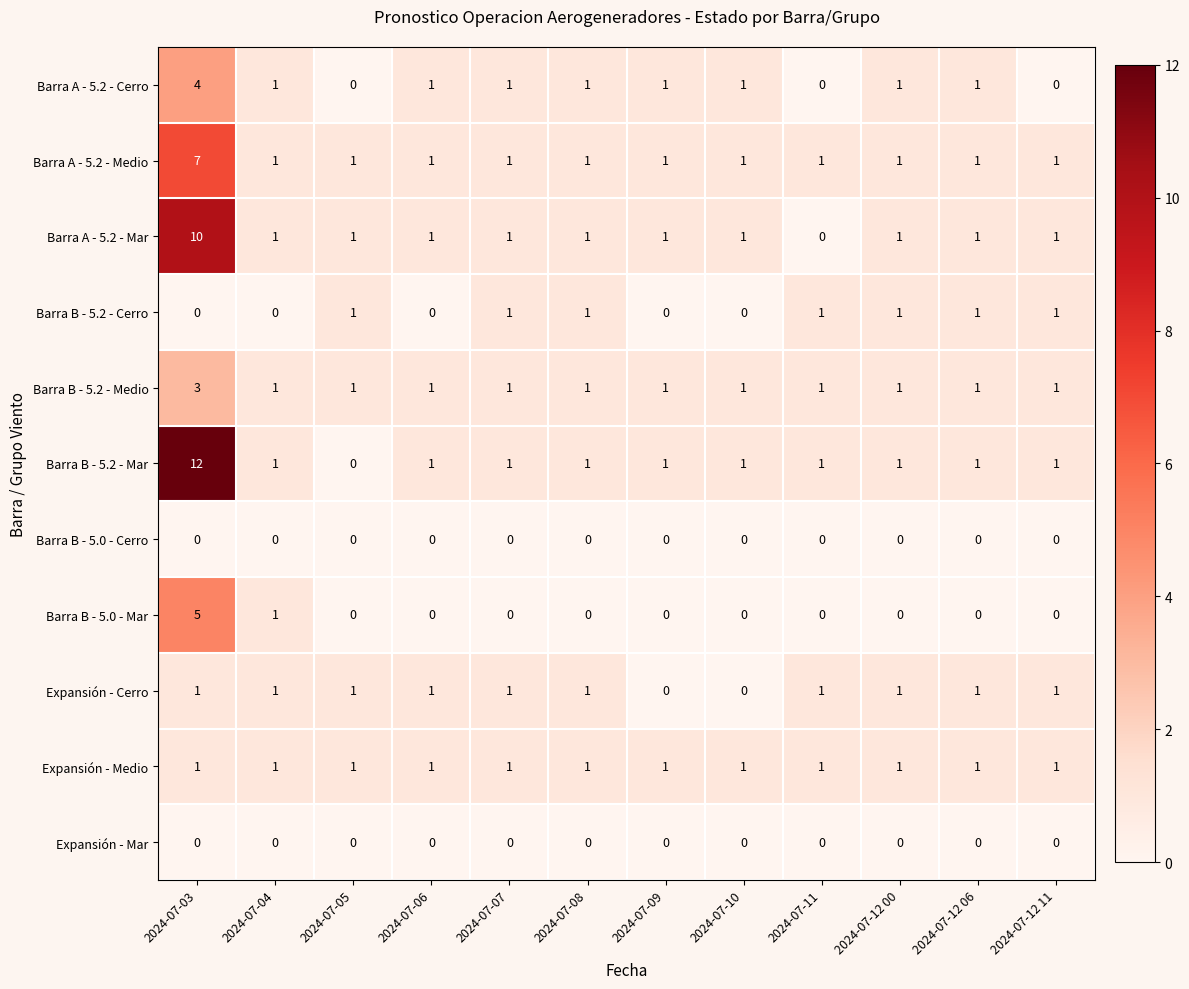

Which series has the widest spread of values?

Barra B - 5.2 - Mar